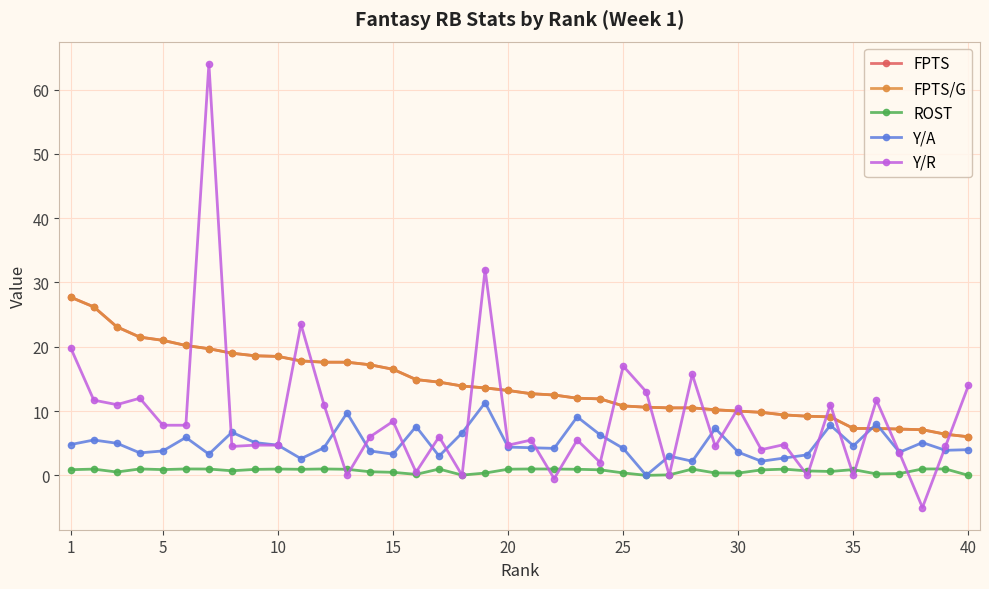

Reading right to left, extract all data points from this chart.

FPTS: 6.0	6.4	7.1	7.2	7.3	7.3	9.1	9.2	9.4	9.8	10.0	10.2	10.5	10.5	10.6	10.8	11.9	12.0	12.5	12.7	13.2	13.6	13.9	14.5	14.9	16.5	17.2	17.6	17.6	17.8	18.5	18.6	19.0	19.7	20.2	21.0	21.5	23.1	26.2	27.7
FPTS/G: 6.0	6.4	7.1	7.2	7.3	7.3	9.1	9.2	9.4	9.8	10.0	10.2	10.5	10.5	10.6	10.8	11.9	12.0	12.5	12.7	13.2	13.6	13.9	14.5	14.9	16.5	17.2	17.6	17.6	17.8	18.5	18.6	19.0	19.7	20.2	21.0	21.5	23.1	26.2	27.7
ROST: 0.0	1.0	1.0	0.3	0.2	0.9	0.6	0.7	1.0	0.9	0.4	0.4	1.0	0.1	0.0	0.4	0.9	0.9	1.0	1.0	1.0	0.4	0.0	1.0	0.2	0.5	0.6	0.9	1.0	0.9	1.0	0.9	0.7	1.0	1.0	0.9	1.0	0.5	1.0	0.9
Y/A: 4.0	3.9	5.1	3.6	8.0	4.6	7.8	3.2	2.7	2.2	3.6	7.3	2.2	3.0	0.0	4.2	6.3	9.1	4.2	4.3	4.4	11.3	6.6	3.0	7.6	3.3	3.8	9.7	4.3	2.6	4.7	5.1	6.7	3.3	5.9	3.8	3.5	5.0	5.5	4.8
Y/R: 14.0	4.5	-5.0	3.5	11.7	0.0	11.0	0.0	4.8	4.0	10.5	4.5	15.7	0.0	13.0	17.0	2.0	5.5	-0.5	5.5	4.7	32.0	0.0	6.0	0.5	8.4	6.0	0.0	11.0	23.5	4.7	4.7	4.5	64.0	7.8	7.8	12.0	11.0	11.7	19.8